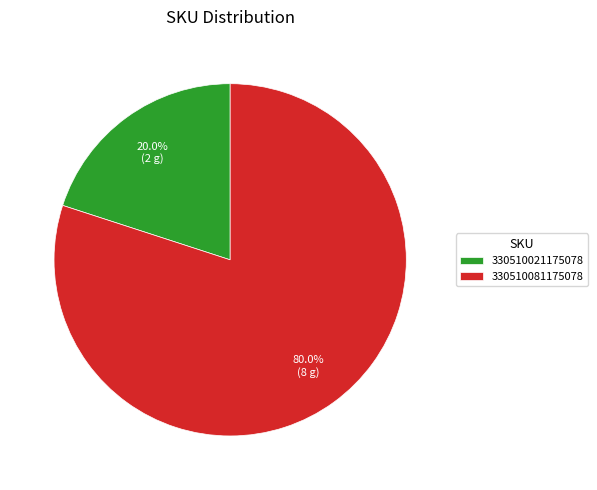

To the nearest percent, what is the average slice percentage?

50%